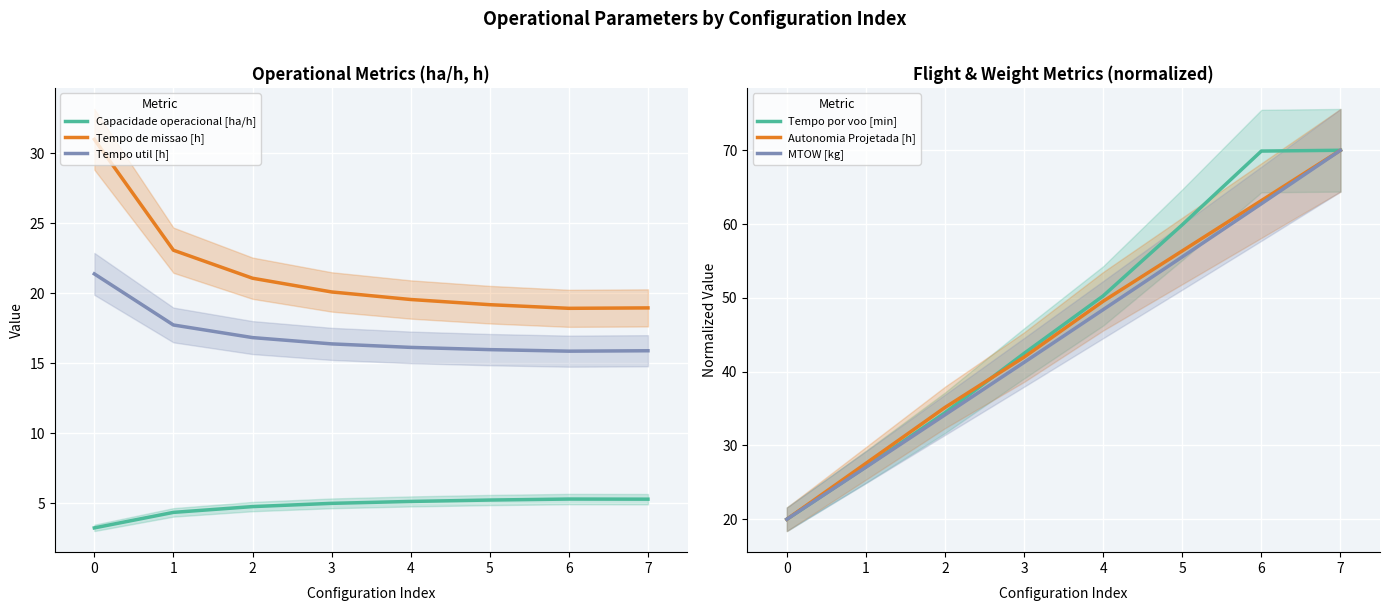

How many data points does each series have?

8